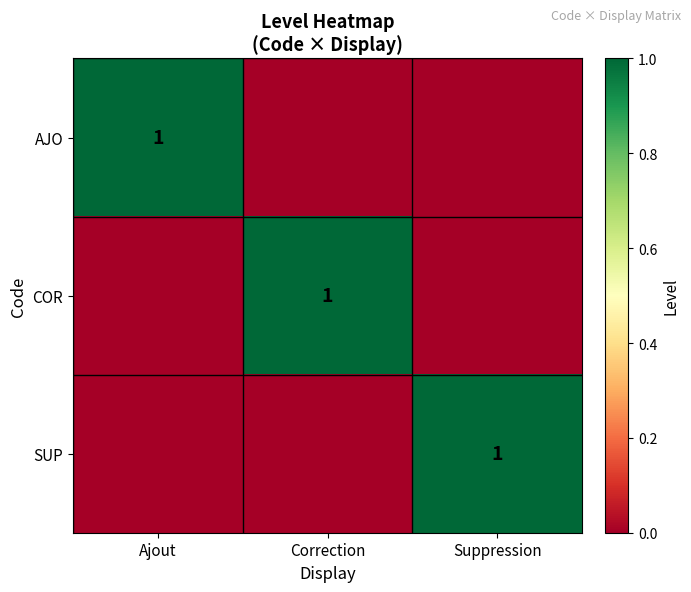

Between Suppression and Correction, which is larger?

Suppression